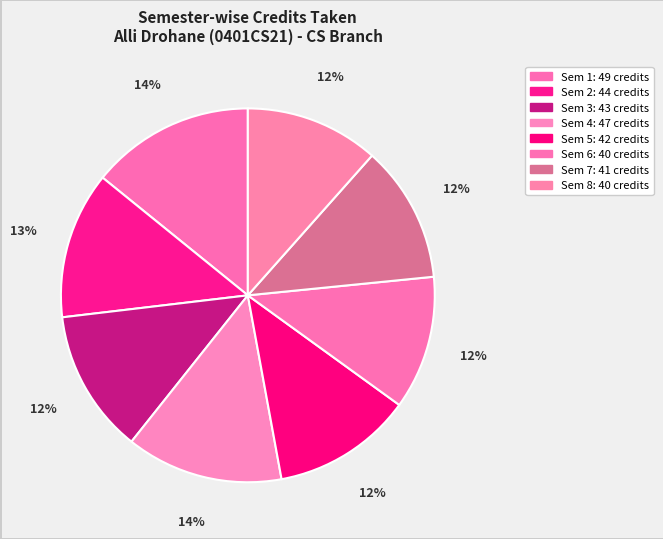

Count the number of slices in the pie.

8